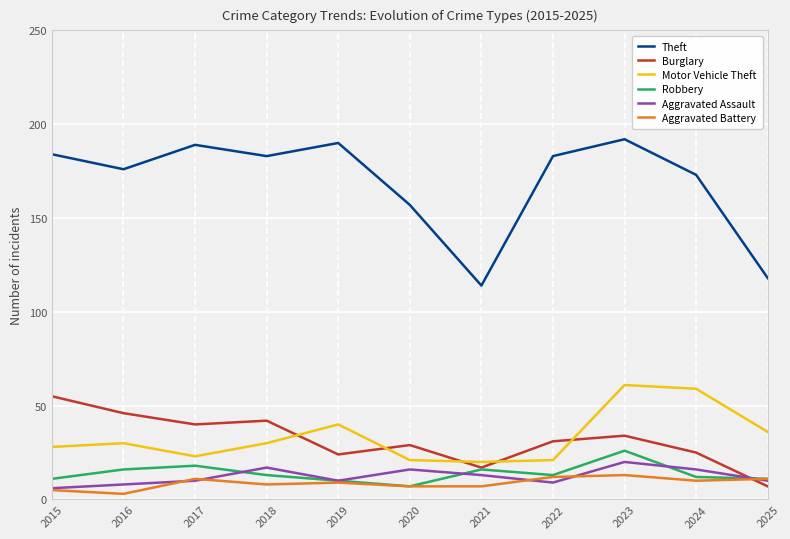

Between 2019 and 2023, which series saw the biggest shift?

Motor Vehicle Theft